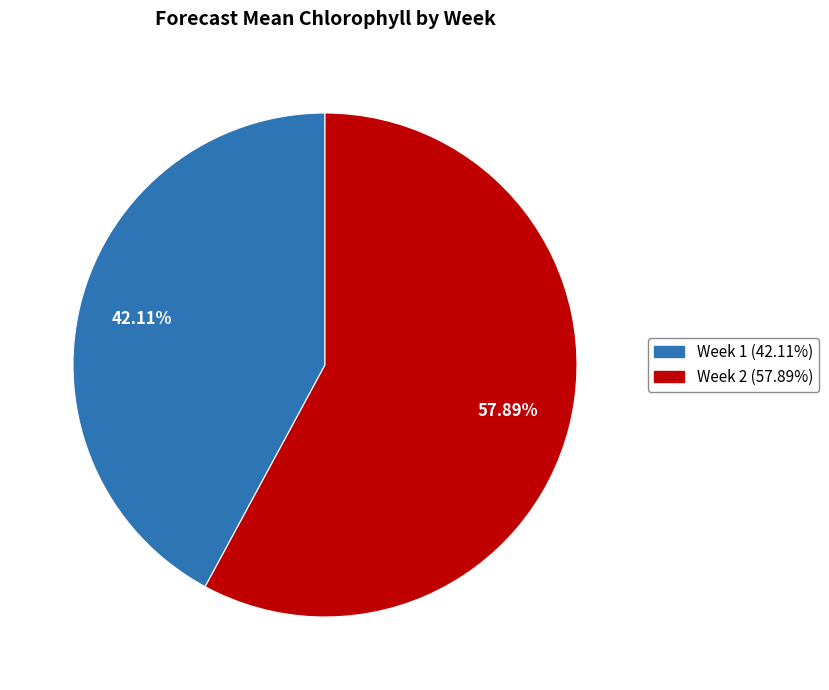

What is the ratio of the value at Week 1 (42.11%) to the value at Week 2 (57.89%)?

0.7